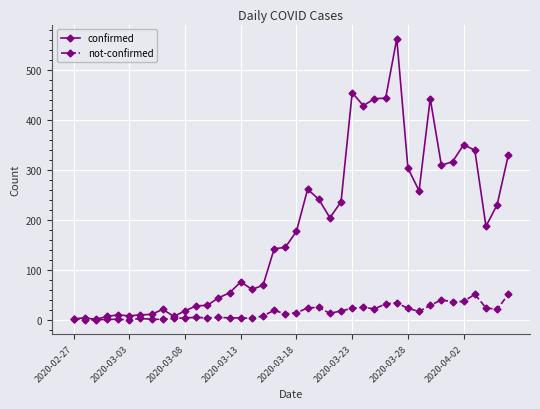

What is the maximum value for confirmed?

562